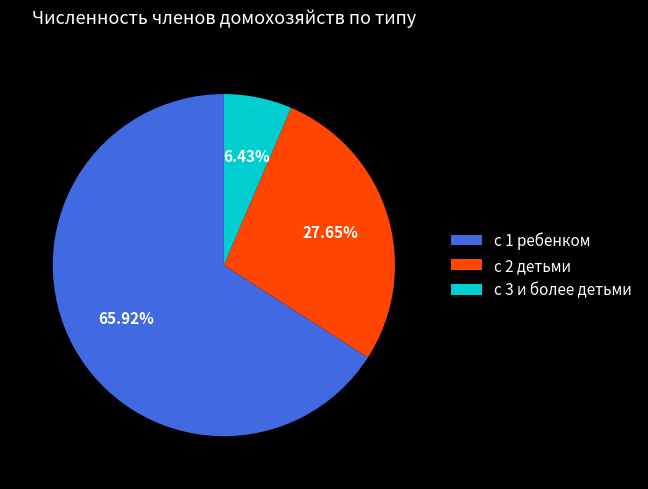

Rank the categories by value from highest to lowest.

с 1 ребенком, с 2 детьми, с 3 и более детьми